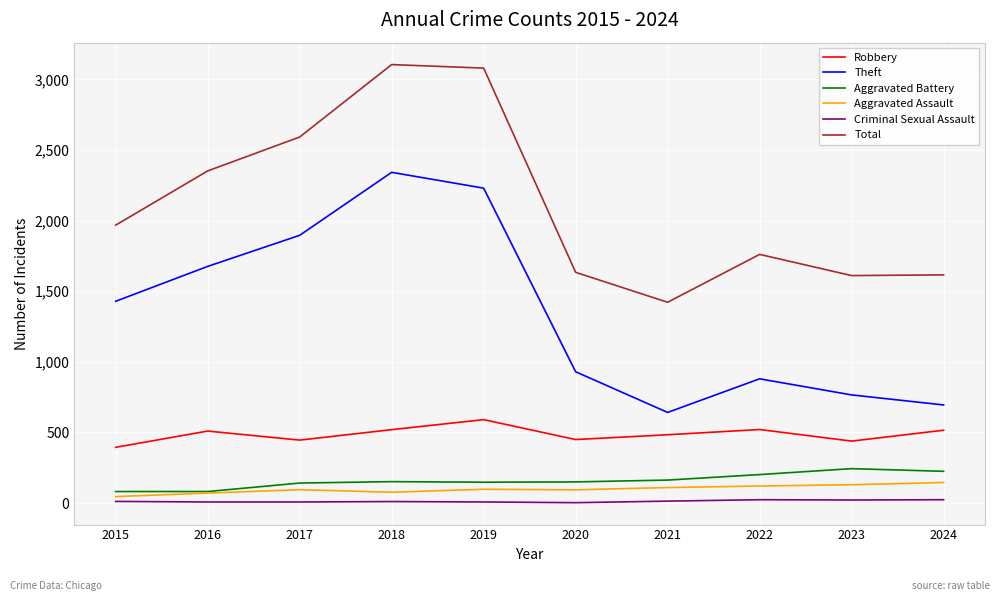

The Theft series shows 642 at 2021. True or false?

True